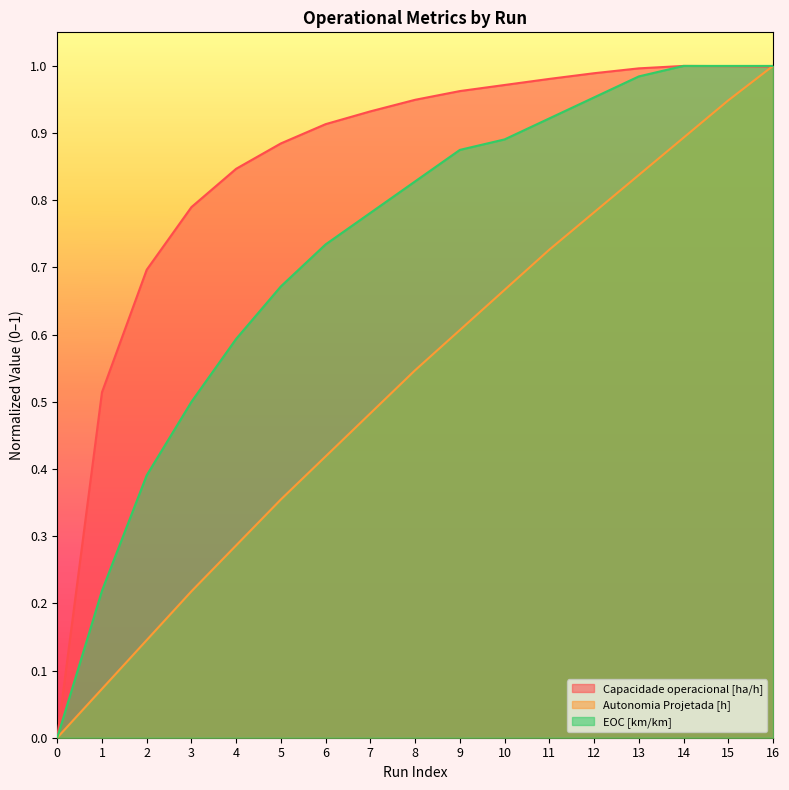

What are all the series names shown in the legend?

Capacidade operacional [ha/h], Autonomia Projetada [h], EOC [km/km]